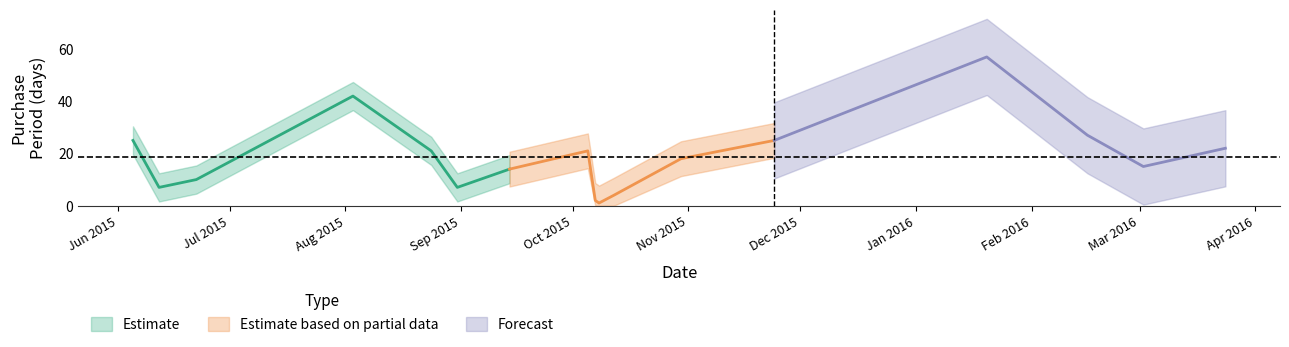

Which has a higher value, 2015-10-12 or 2015-10-08?

2015-10-12